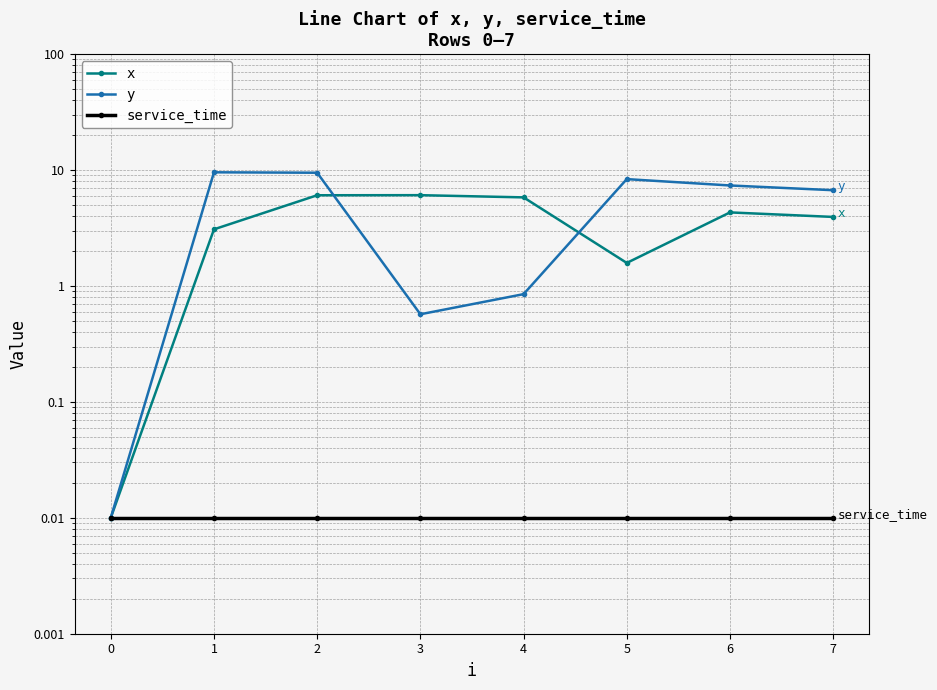

After their last crossing, which series has the higher values: y or x?

y